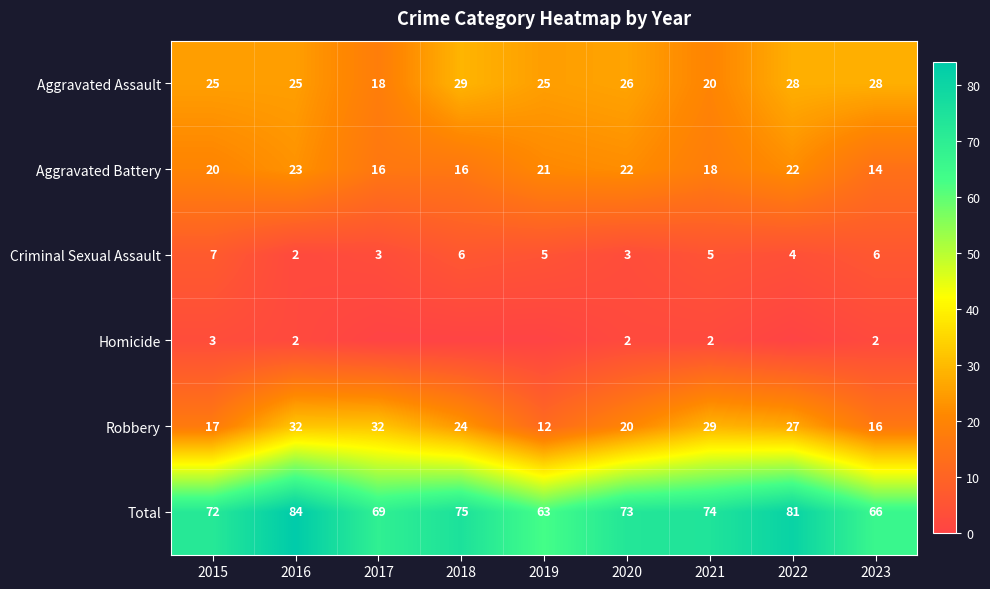

Where does the Robbery series first go above 24?

2016